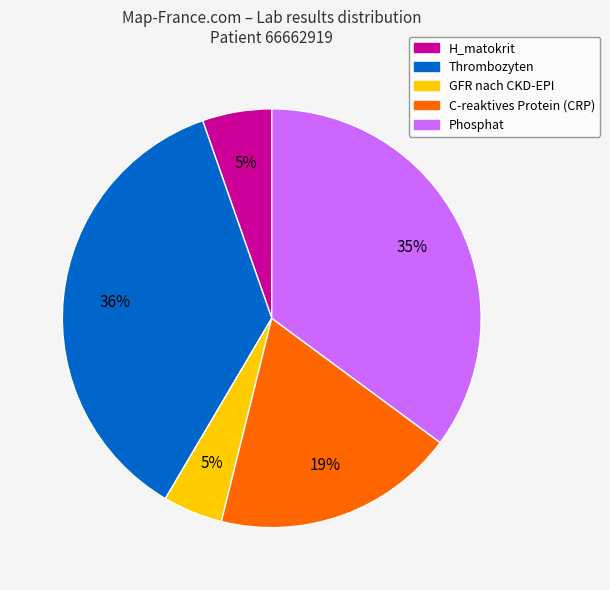

Between Phosphat and C-reaktives Protein (CRP), which is larger?

Phosphat